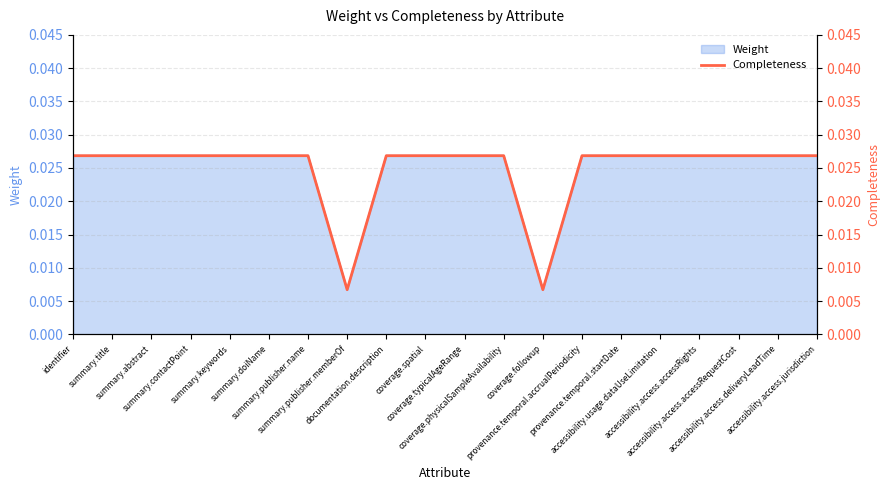

How many values are between 0 and 1?

20